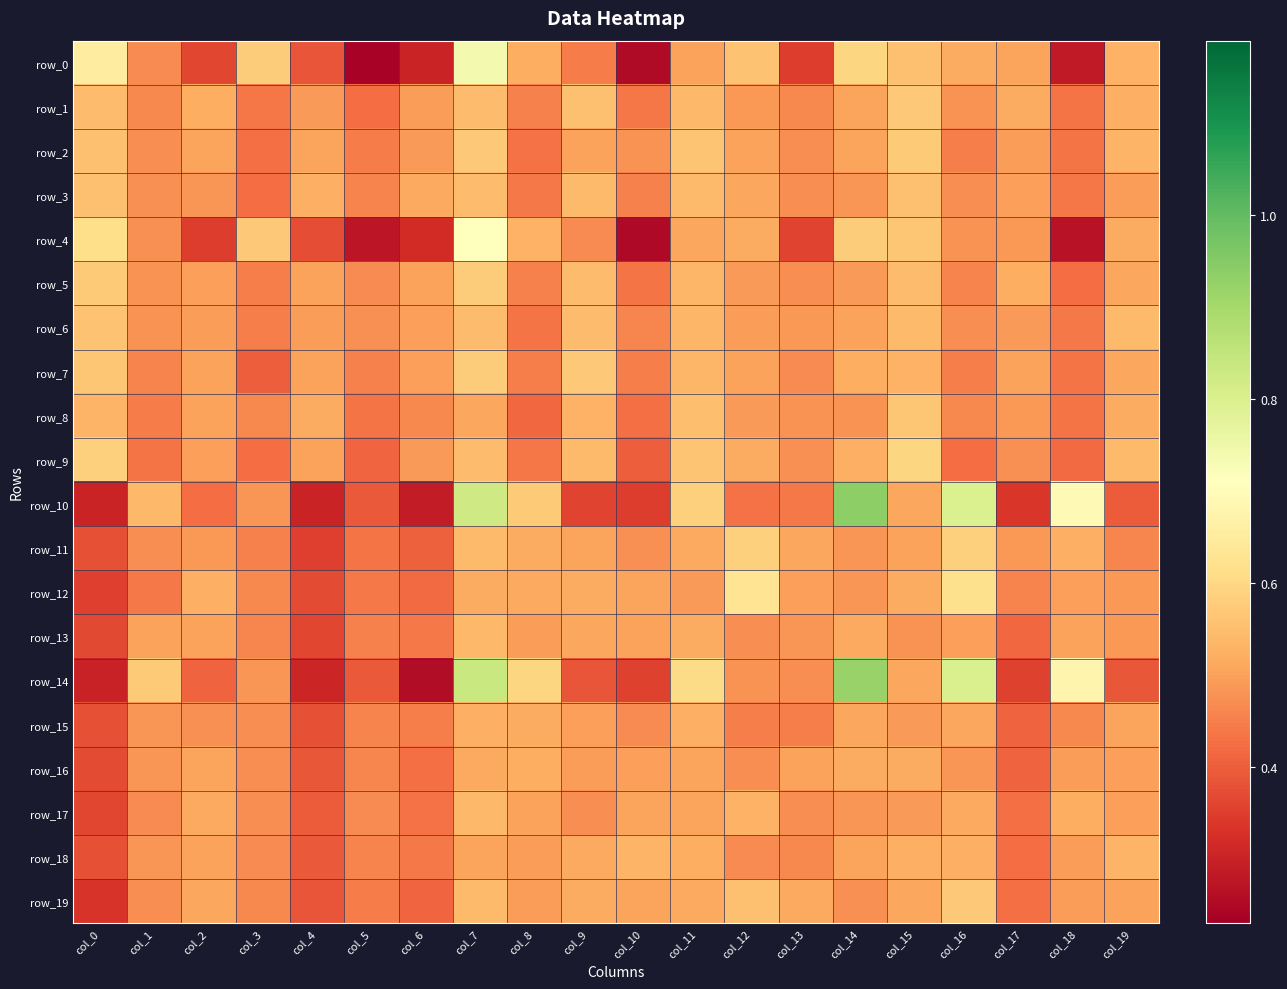

At col_9, list the series in order from largest to smallest.

row_7, row_1, row_6, row_5, row_9, row_3, row_8, row_19, row_12, row_18, row_13, row_11, row_2, row_15, row_16, row_17, row_4, row_0, row_14, row_10